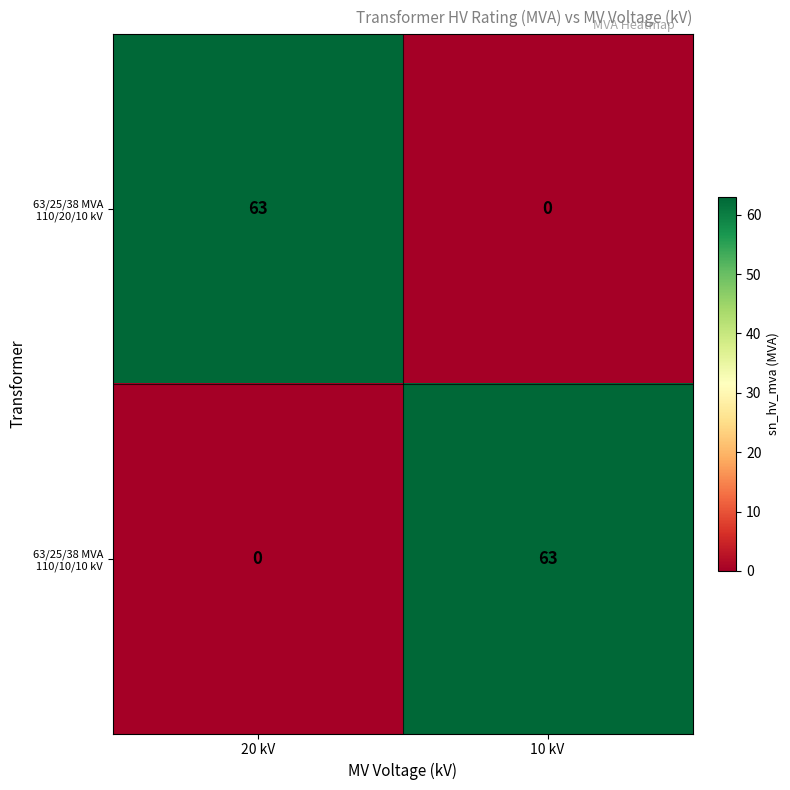

What is the maximum value shown in the chart?

63